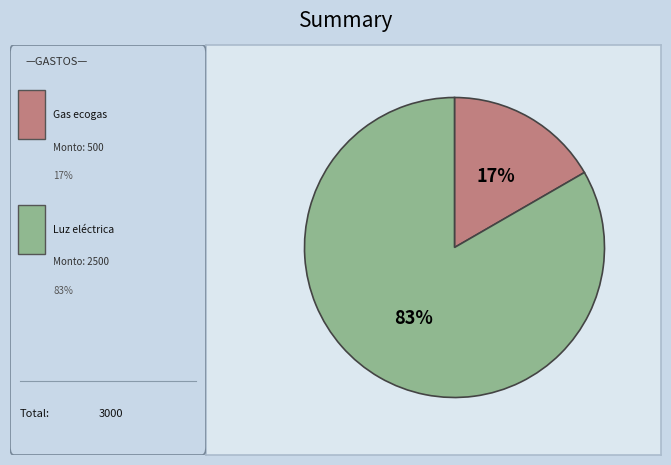

Is there any slice that represents more than half of the pie?

Yes